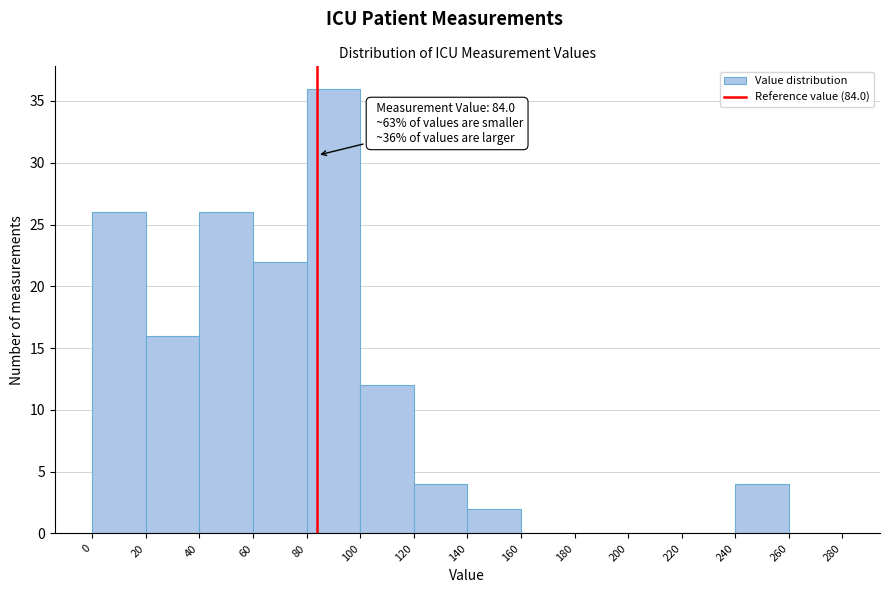

Which range on the x-axis has the tallest bar?

80 to 100